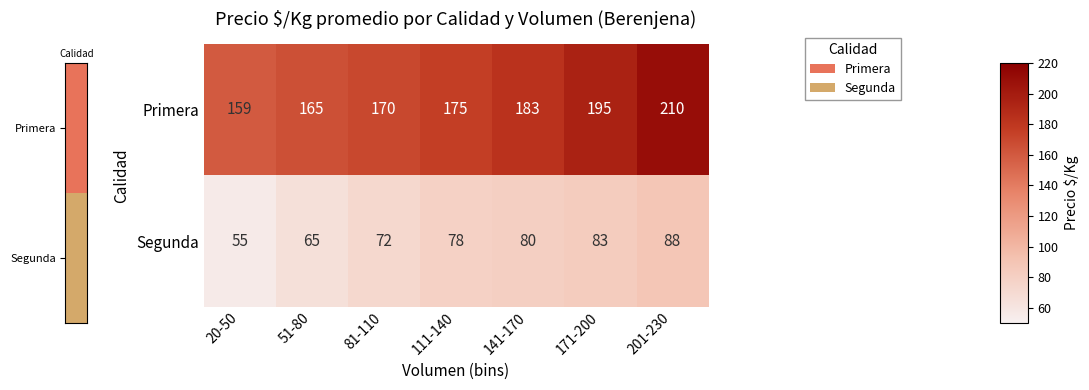

What is the difference between the Primera values at 20-50 and 141-170?

24